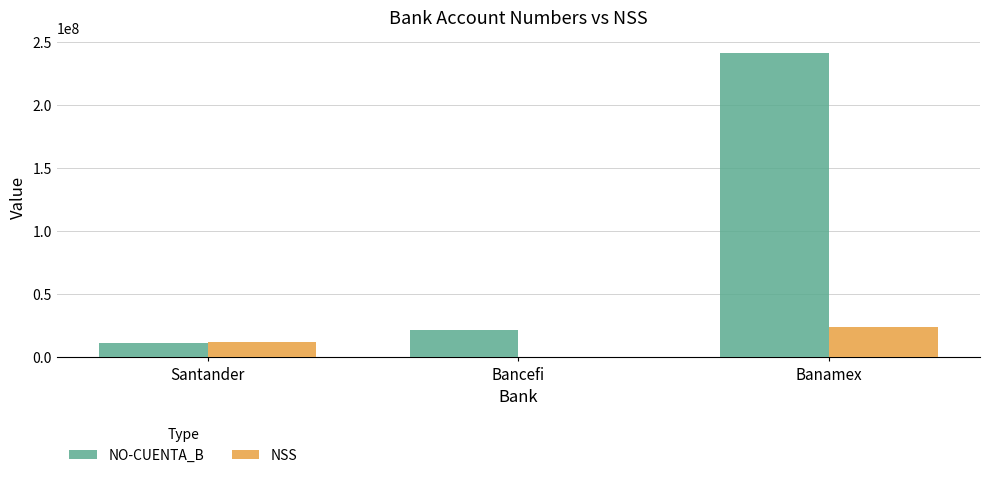

The NO-CUENTA_B series shows 11241242 at Santander. True or false?

True